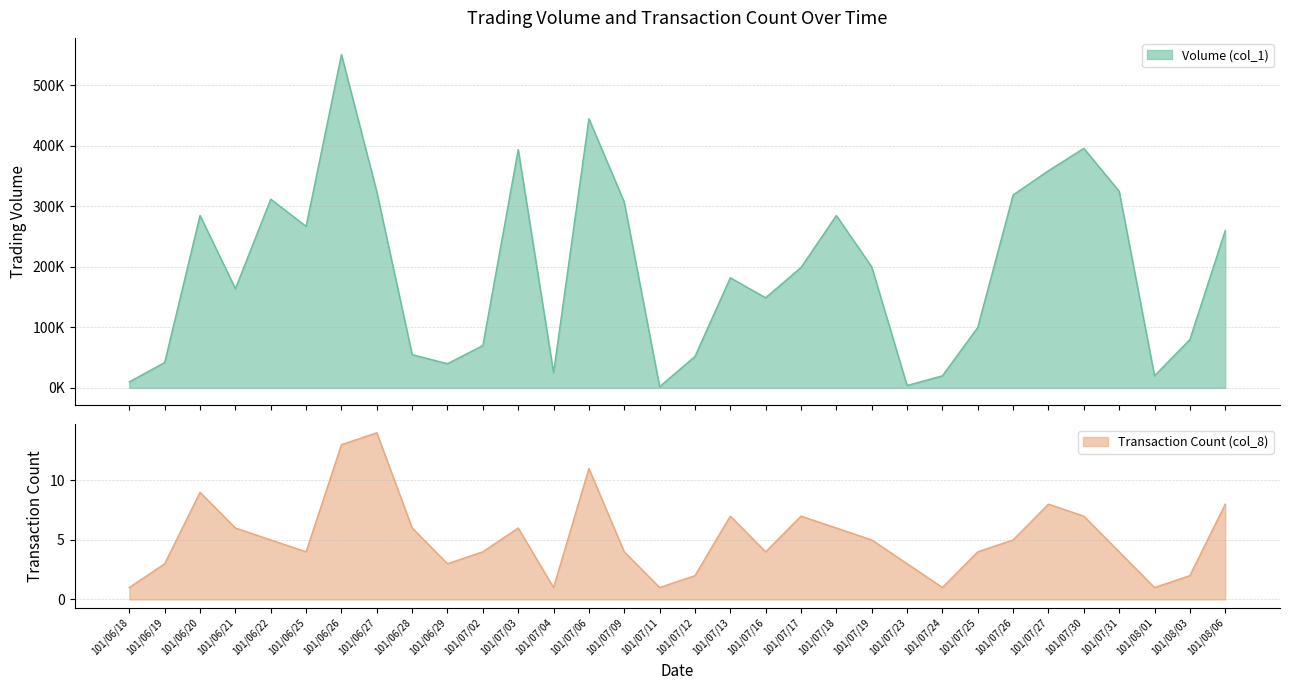

Is it true that Transaction Count (col_8) equals 4 at 101/07/31?

True